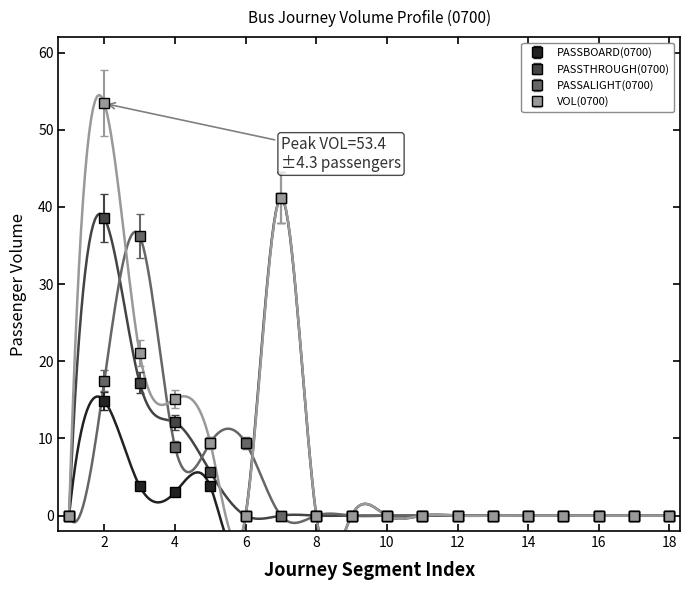

Is this an area chart (filled region under the line)?

No